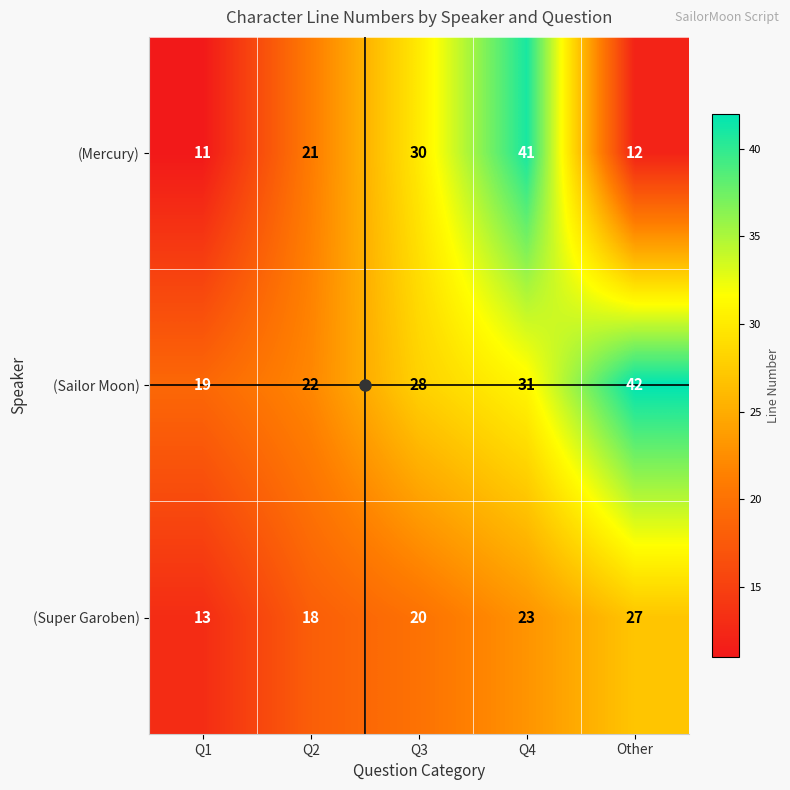

What is the maximum value shown in the chart?

42